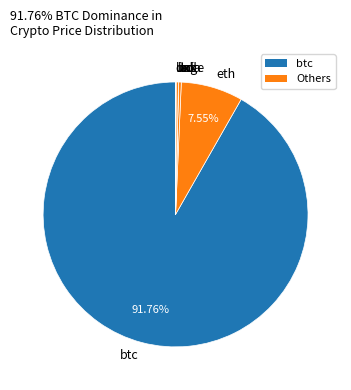

What percentage is NOT represented by btc?

8.2%